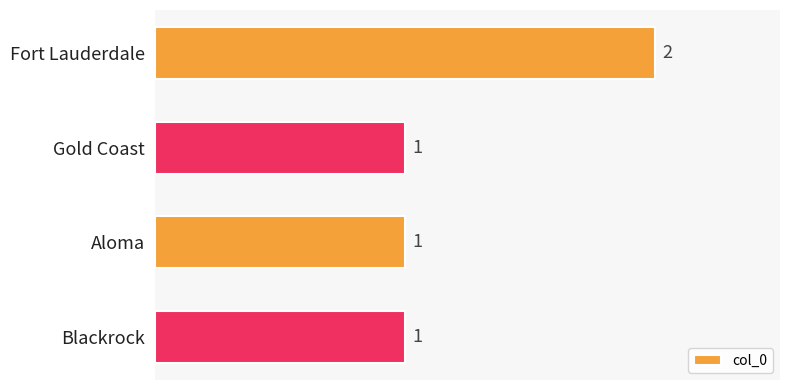

Is it true that the value at Fort Lauderdale is 2?

True